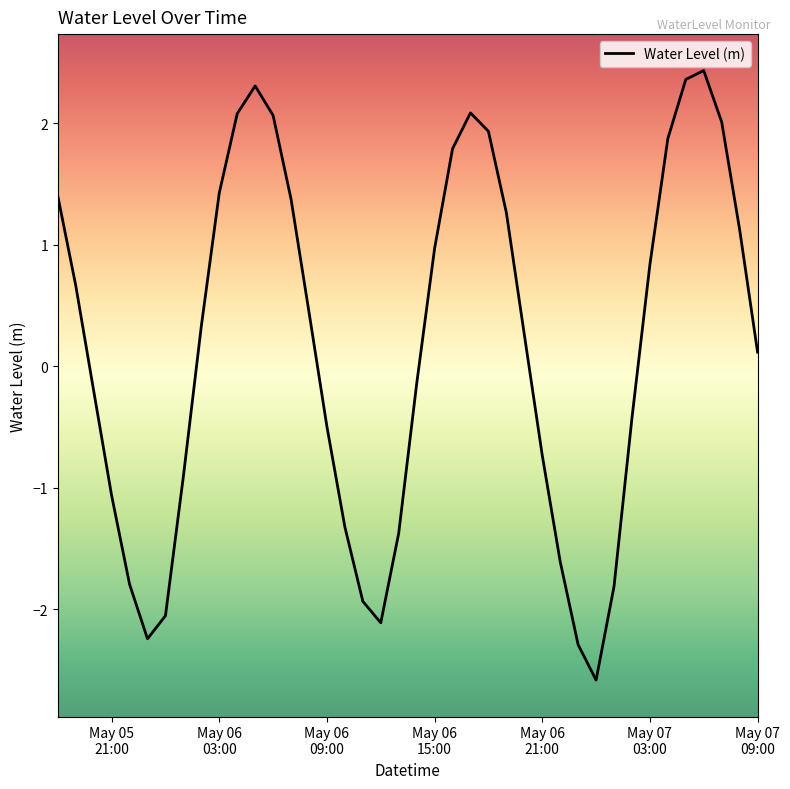

What is the greatest value displayed?

2.4